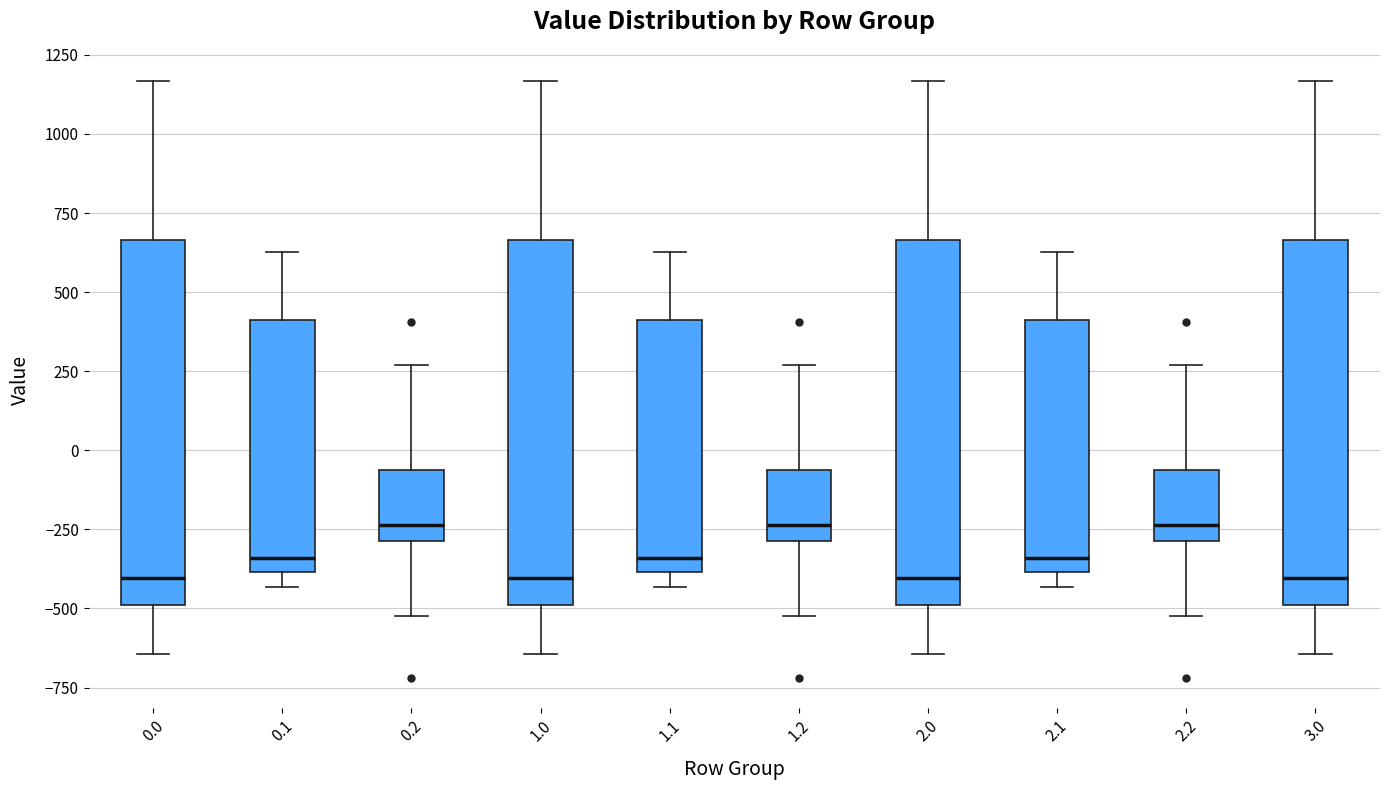

Where does the median line of the box at x = 1.2 sit on the y-axis? The values are not printed on the chart, so give them approximately, as read against the axis.

-250